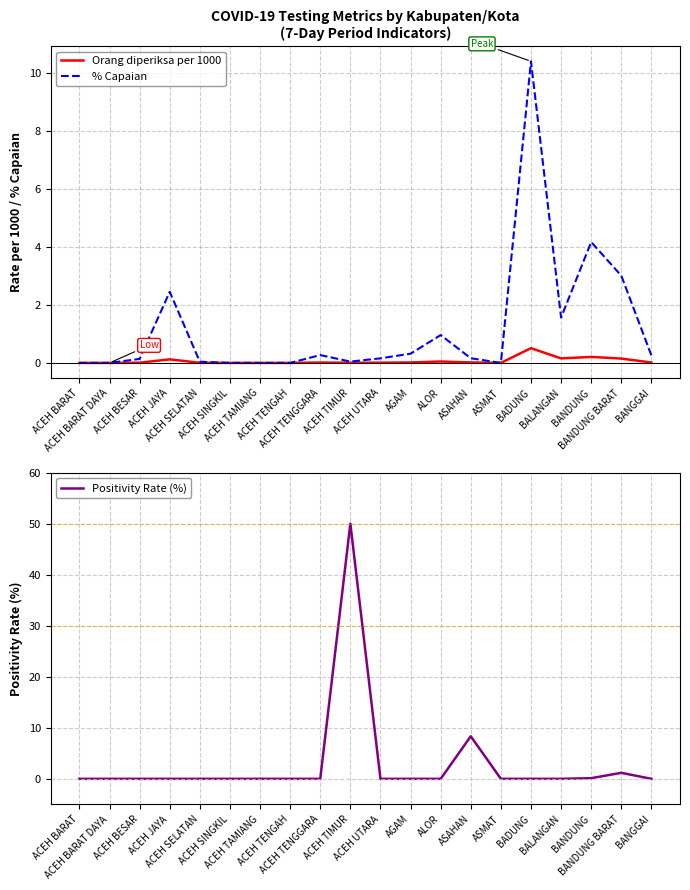

What is the difference between the highest and lowest values at ACEH TIMUR?

50.0